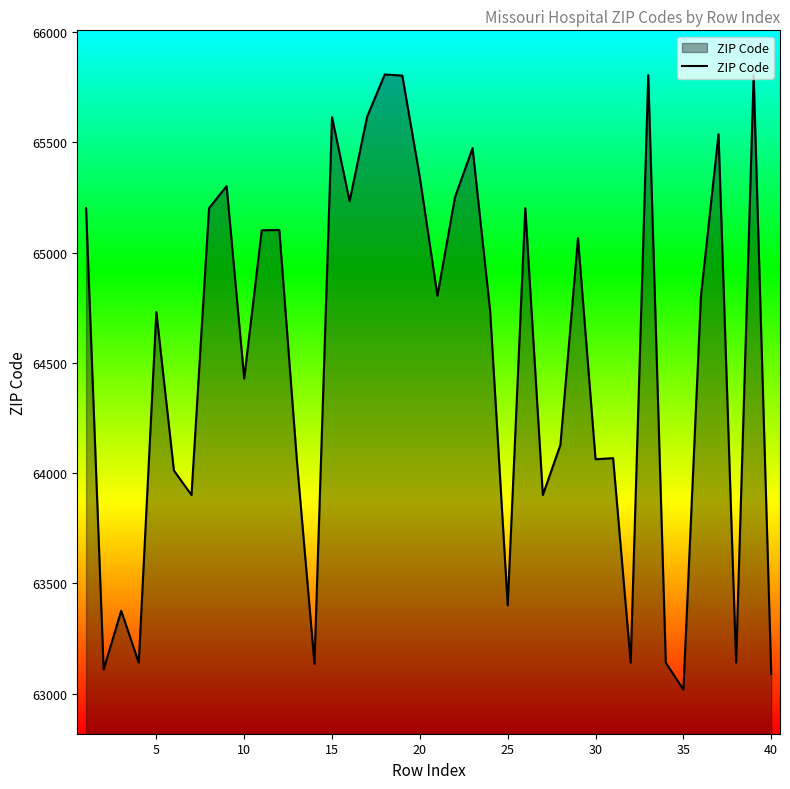

What is the maximum value shown in the chart?

65807